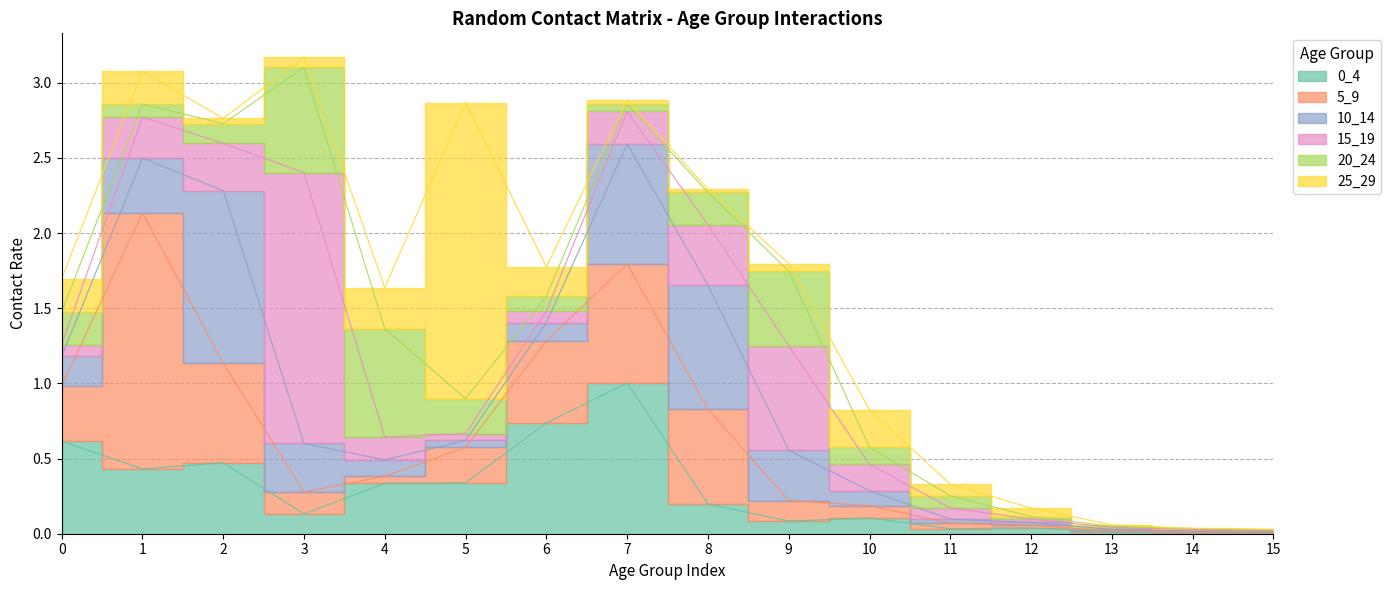

Which series has the widest spread of values?

25_29